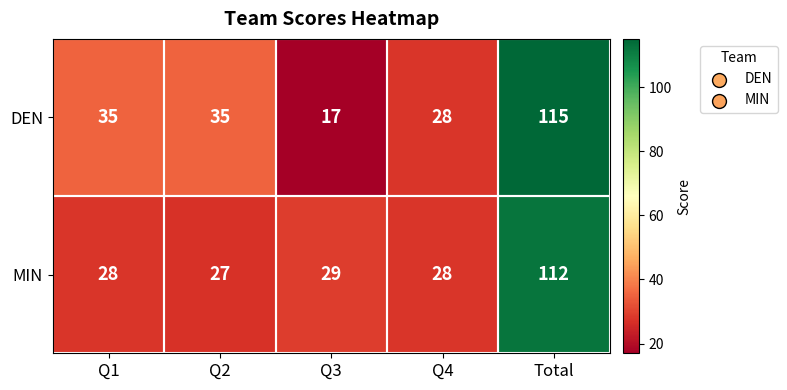

Which series has the largest range (max minus min)?

DEN